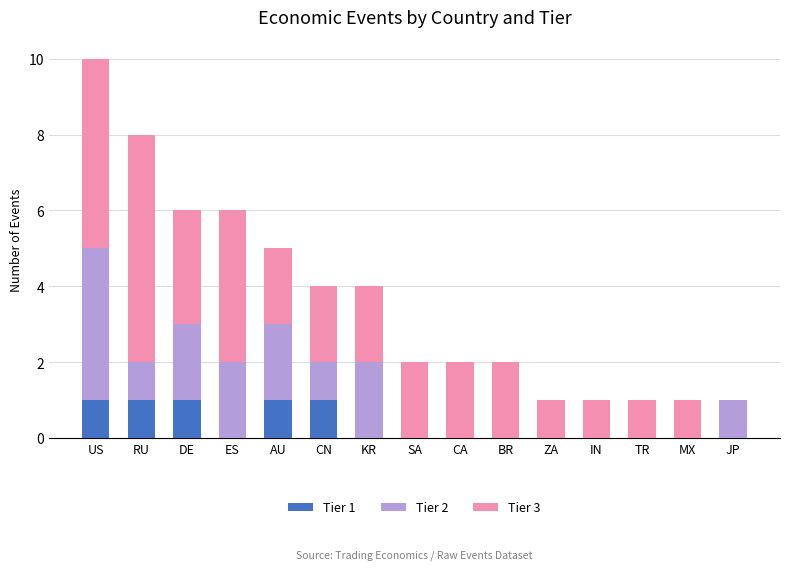

At which category is the sum across all series the highest?

US